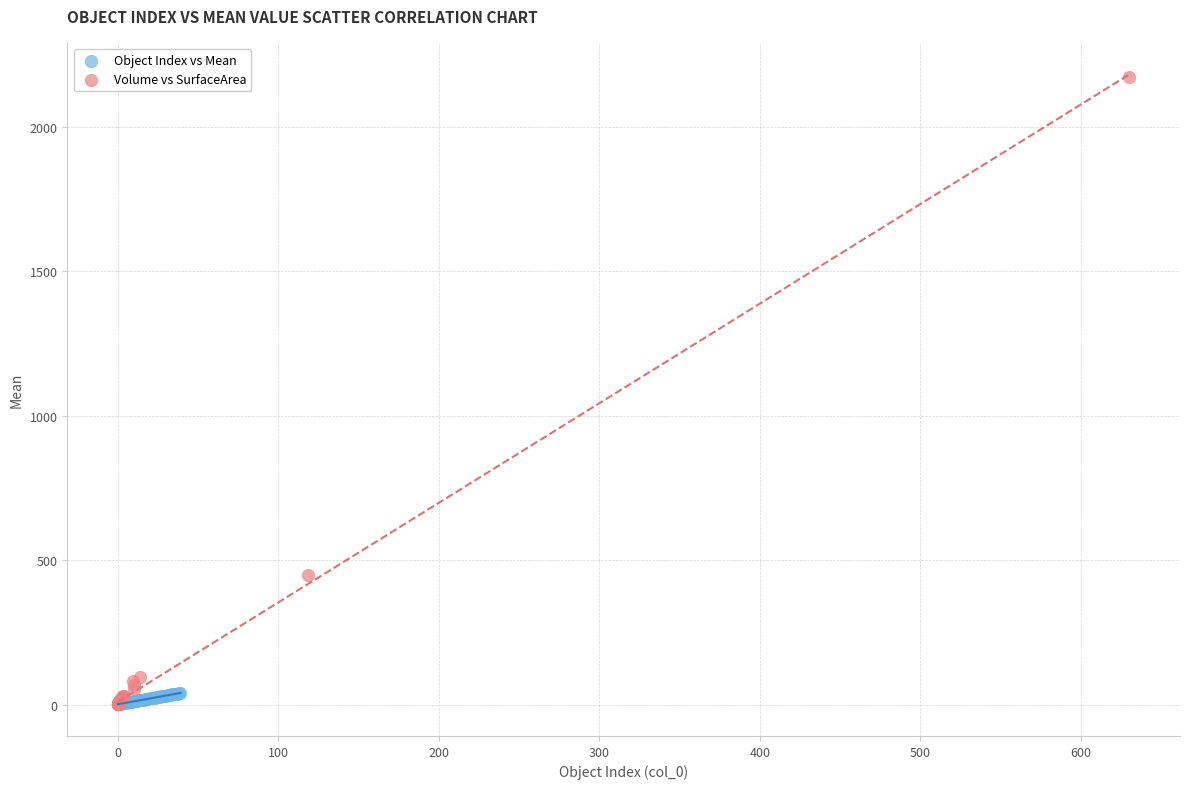

What are all the series names shown in the legend?

Object Index vs Mean, Volume vs SurfaceArea